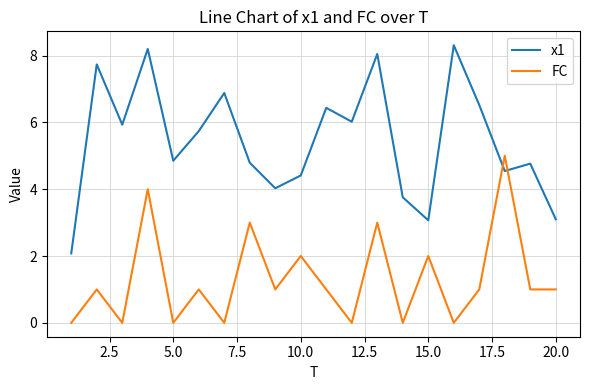

Which series has the widest spread of values?

x1